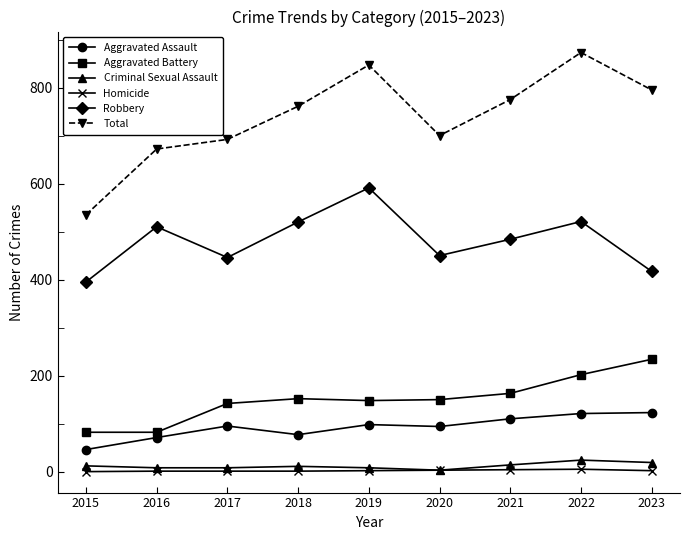

What is the sum of the Aggravated Battery values at 2019 and 2020?

298